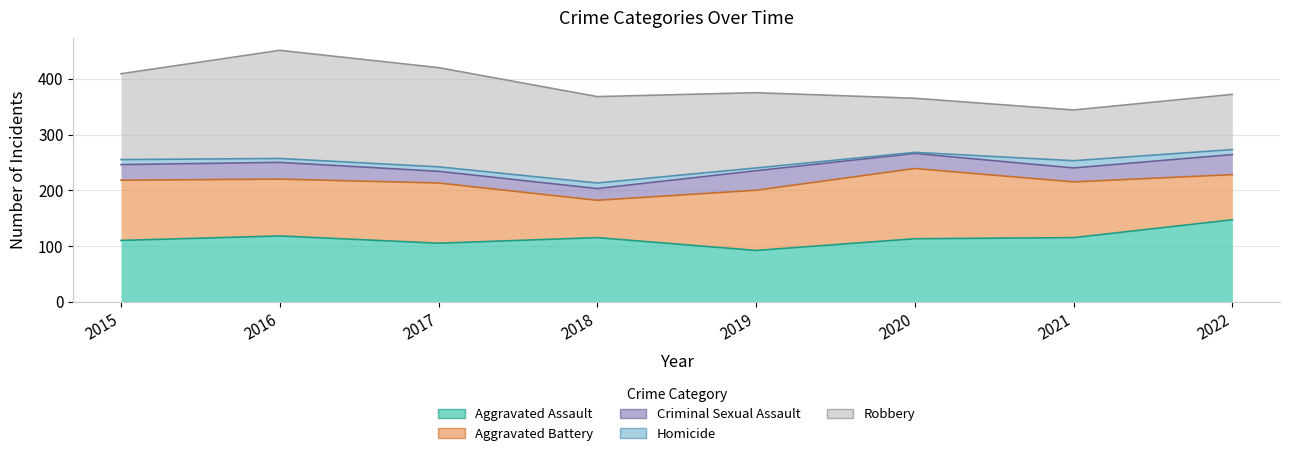

Which series ends up on top after the final intersection of Aggravated Battery and Aggravated Assault?

Aggravated Assault